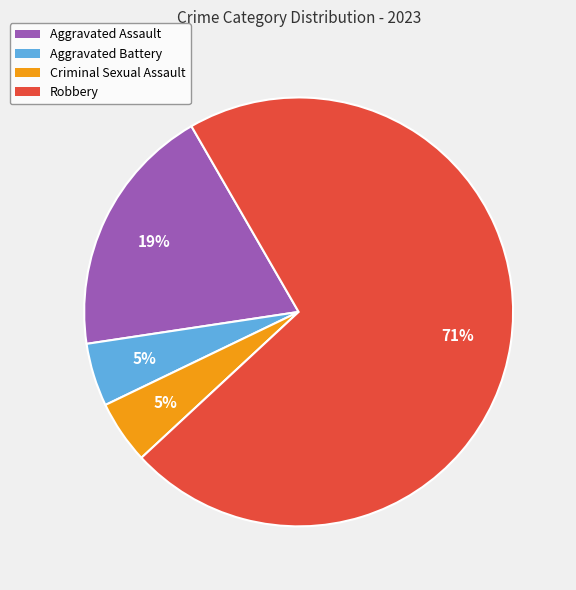

Which slice is the largest?

Robbery